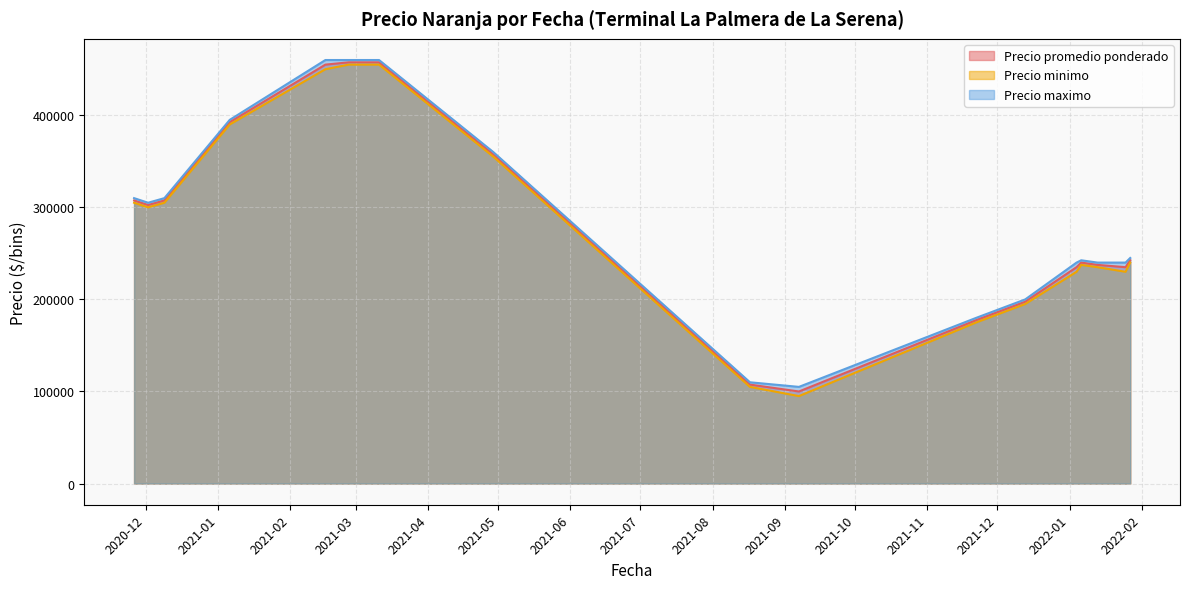

What is the smallest value displayed?

95000.0